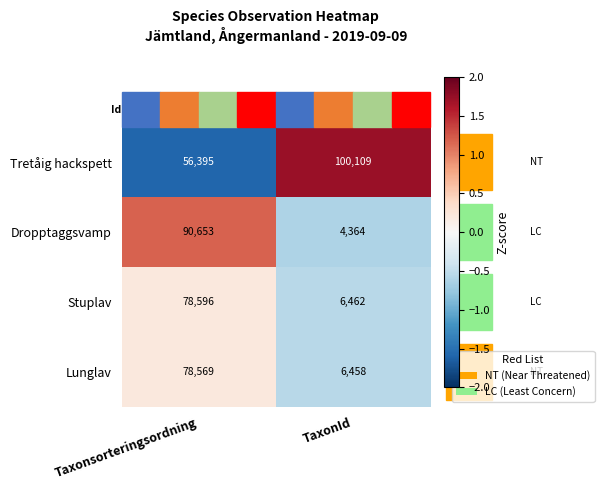

True or false: Stuplav has a value of 78596 at Taxonsorteringsordning.

True